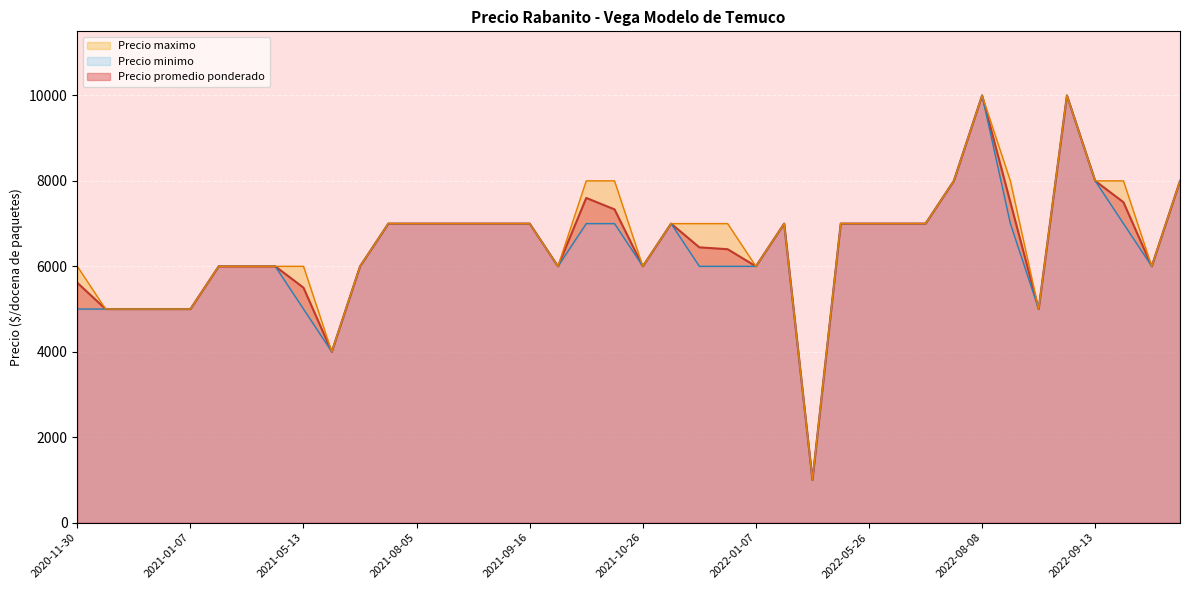

True or false: Precio minimo and Precio maximo cross at least once.

False